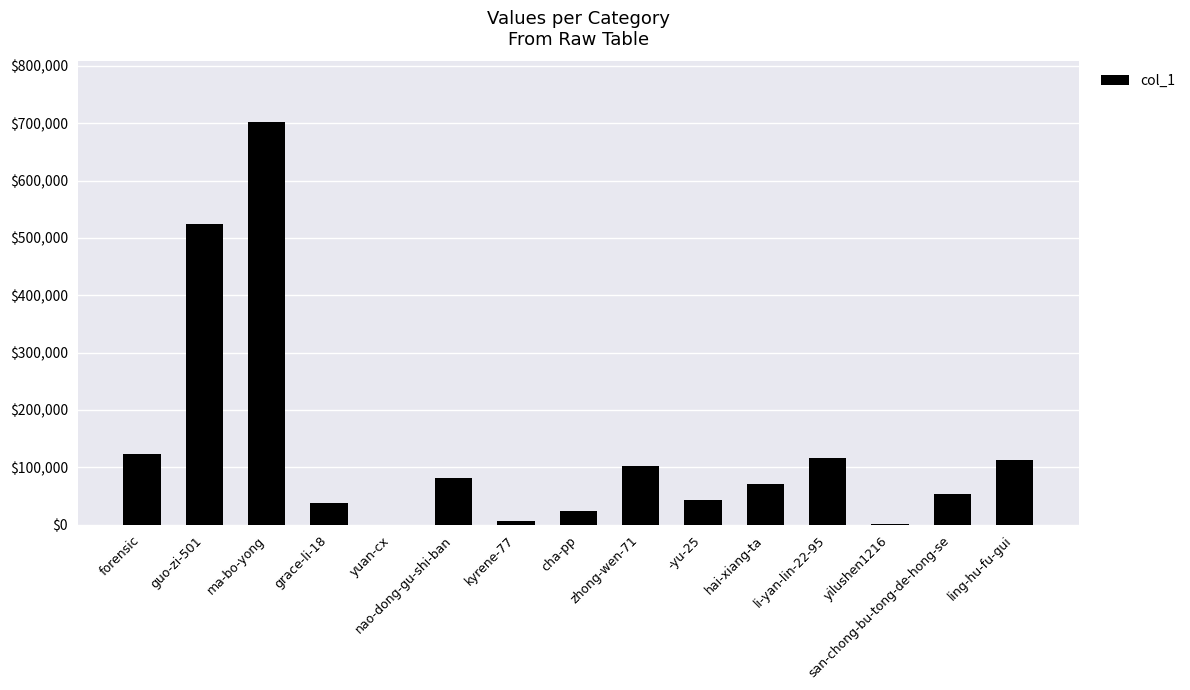

Approximately how many times larger is the value at -yu-25 compared to hai-xiang-ta?

0.6